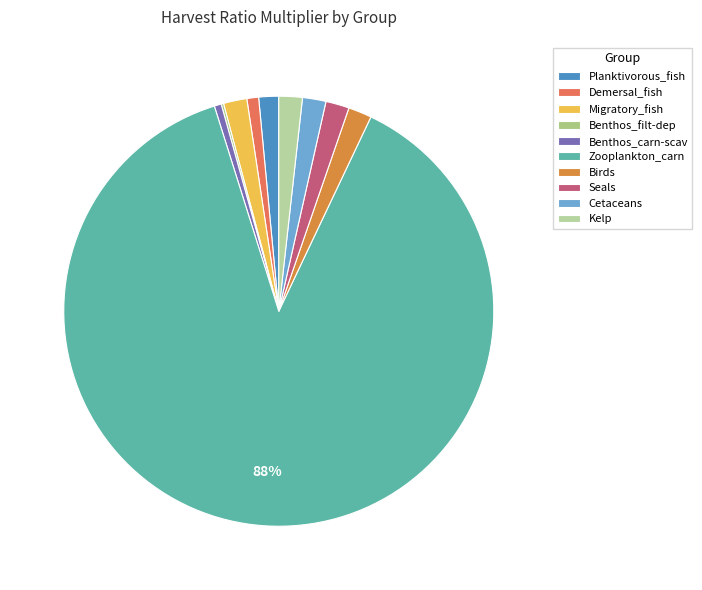

What is the change in value from Demersal_fish to Benthos_filt-dep?

-0.4